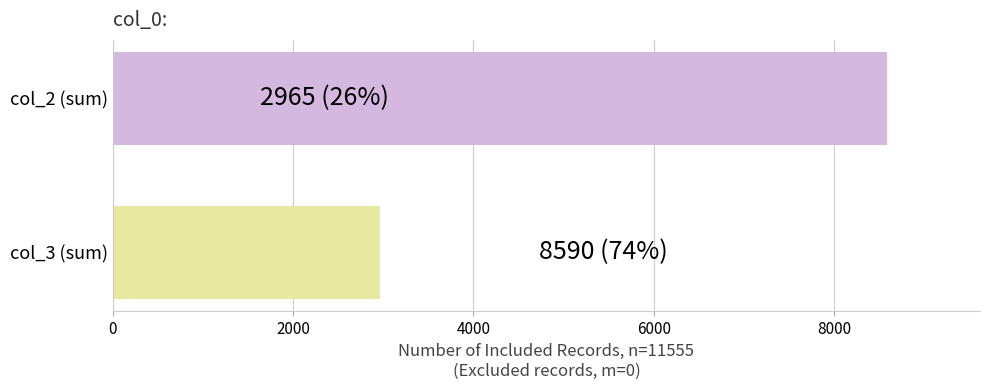

Is it true that col_3 equals 204 at 7?

False